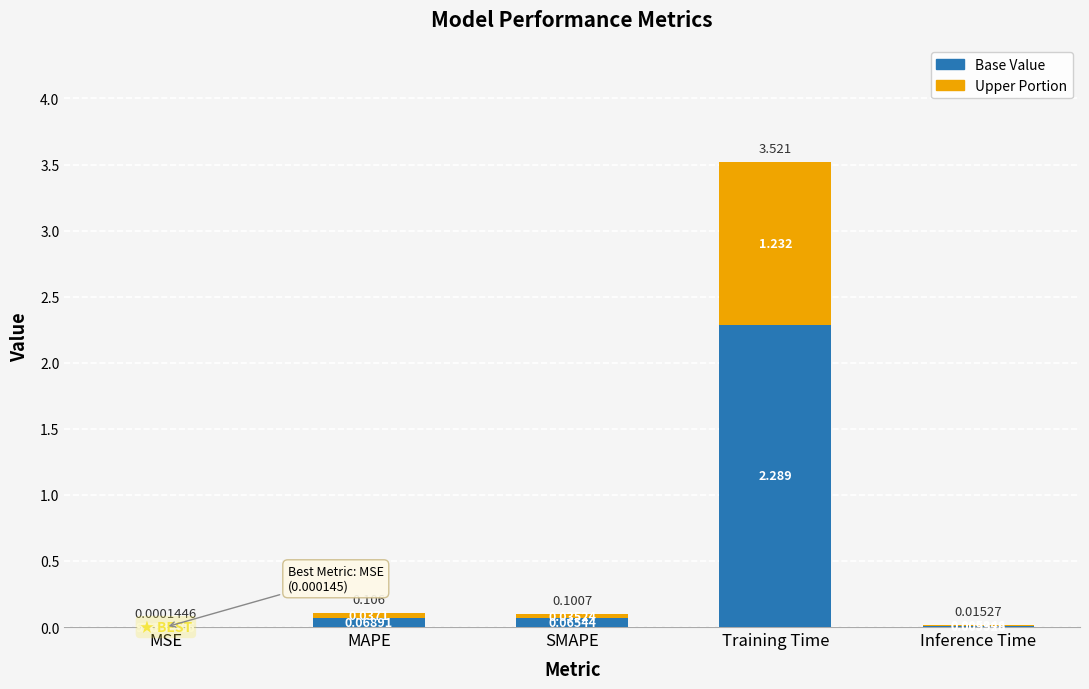

At which category is the sum across all series the highest?

Training Time